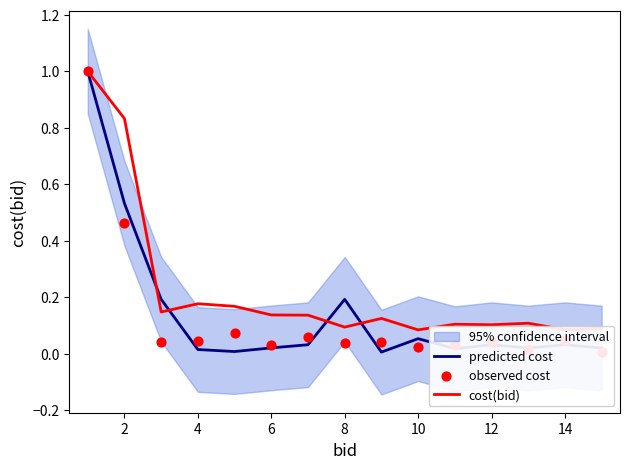

At how many categories does at least one series exceed 0?

15